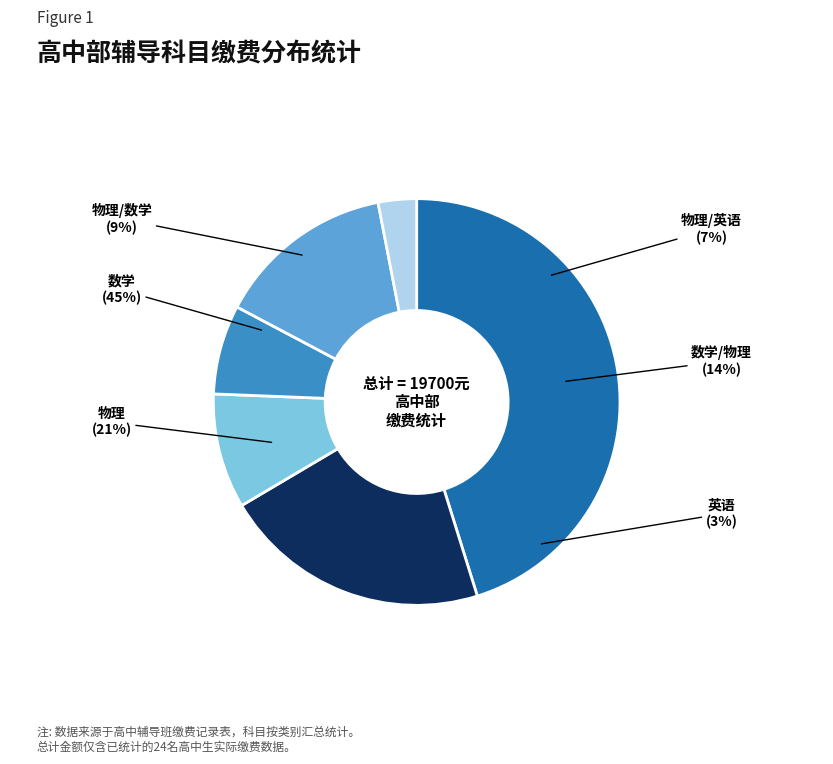

The 英语 slice represents 3% of the pie. True or false?

True